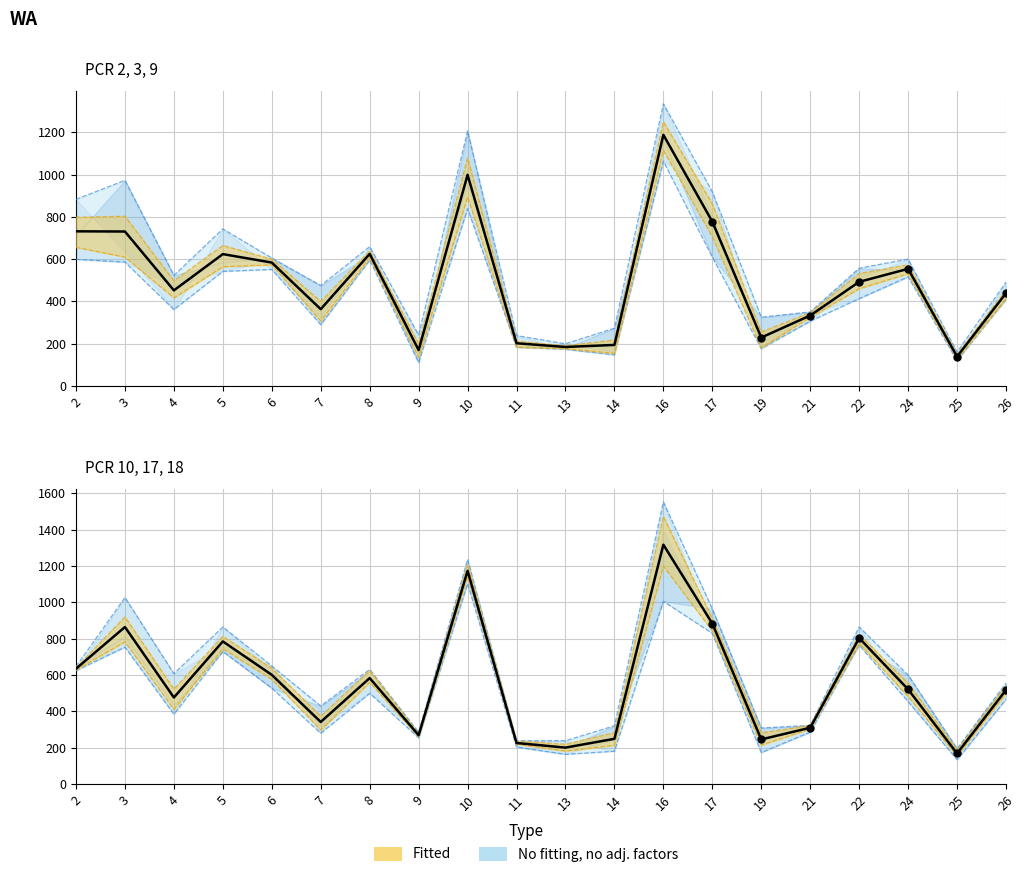

At how many categories does at least one series exceed 1041?

2